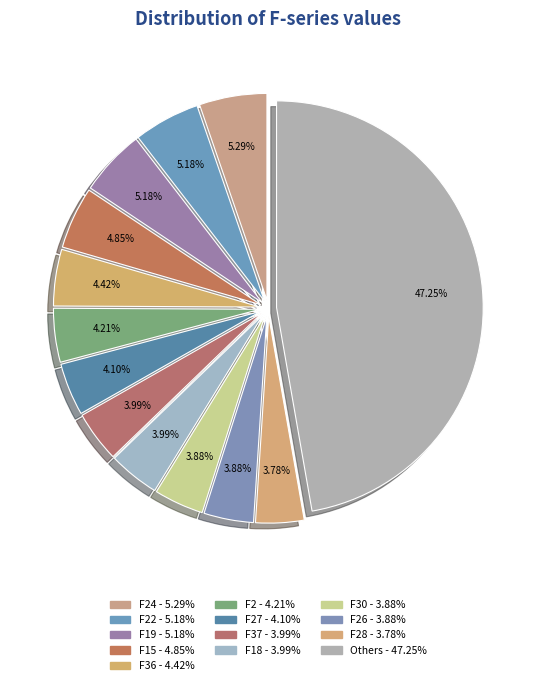

Count the number of slices in the pie.

13